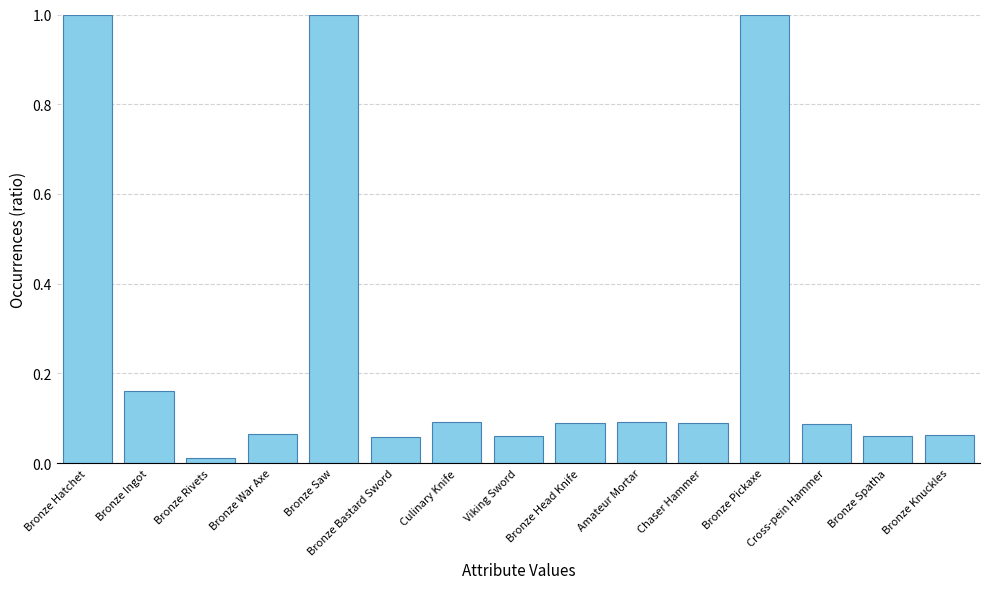

What is the label of the 8th bar from the left?

Viking Sword